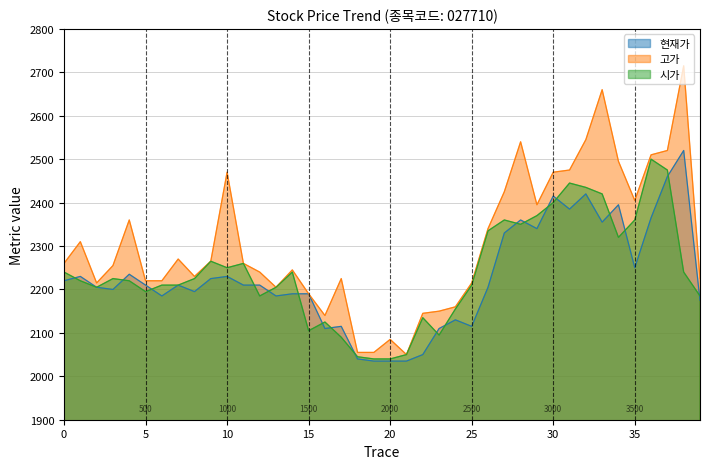

Between 4 and 35, which series saw the biggest shift?

시가